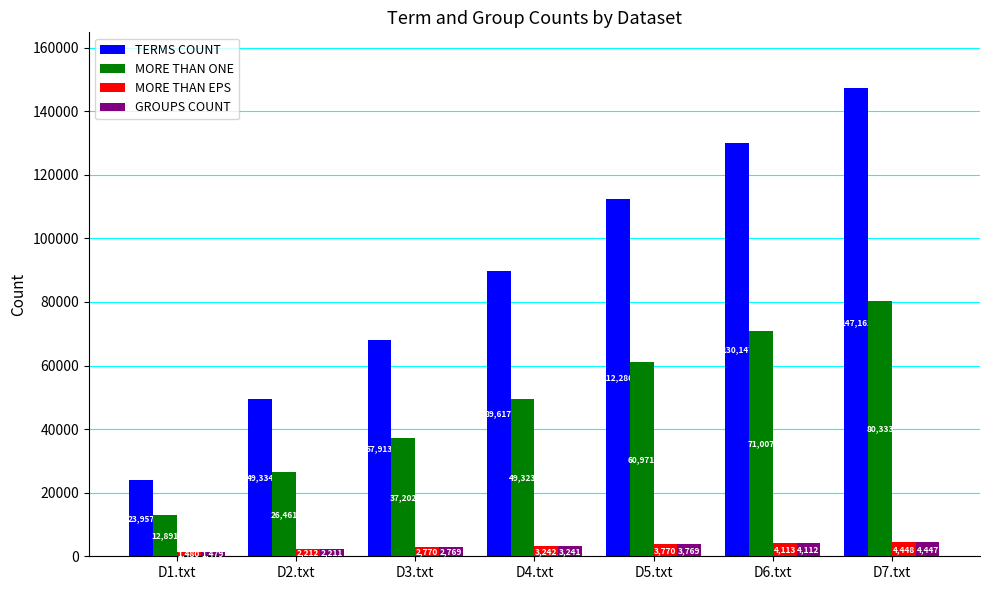

What is the label of the 6th bar from the right?

D2.txt